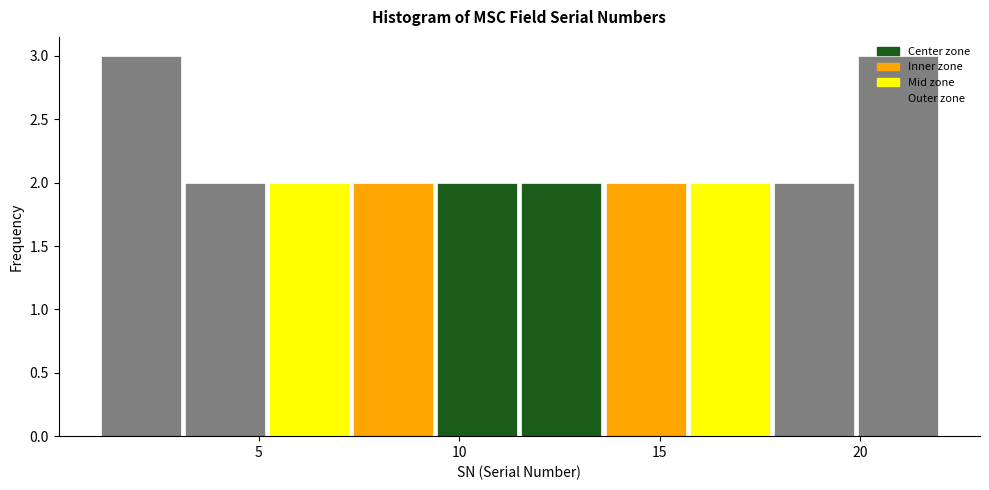

Reading left to right, transcribe this chart: for each bar, give the range it covers on the x-axis and its height. Neither the bar edges nor the heights are printed on the chart, so give them approximately, as read against the axes.

1.0 to 3.1: 3
3.1 to 5.2: 2
5.2 to 7.3: 2
7.3 to 9.4: 2
9.4 to 11.5: 2
11.5 to 13.6: 2
13.6 to 15.7: 2
15.7 to 17.8: 2
17.8 to 19.9: 2
19.9 to 22.0: 3